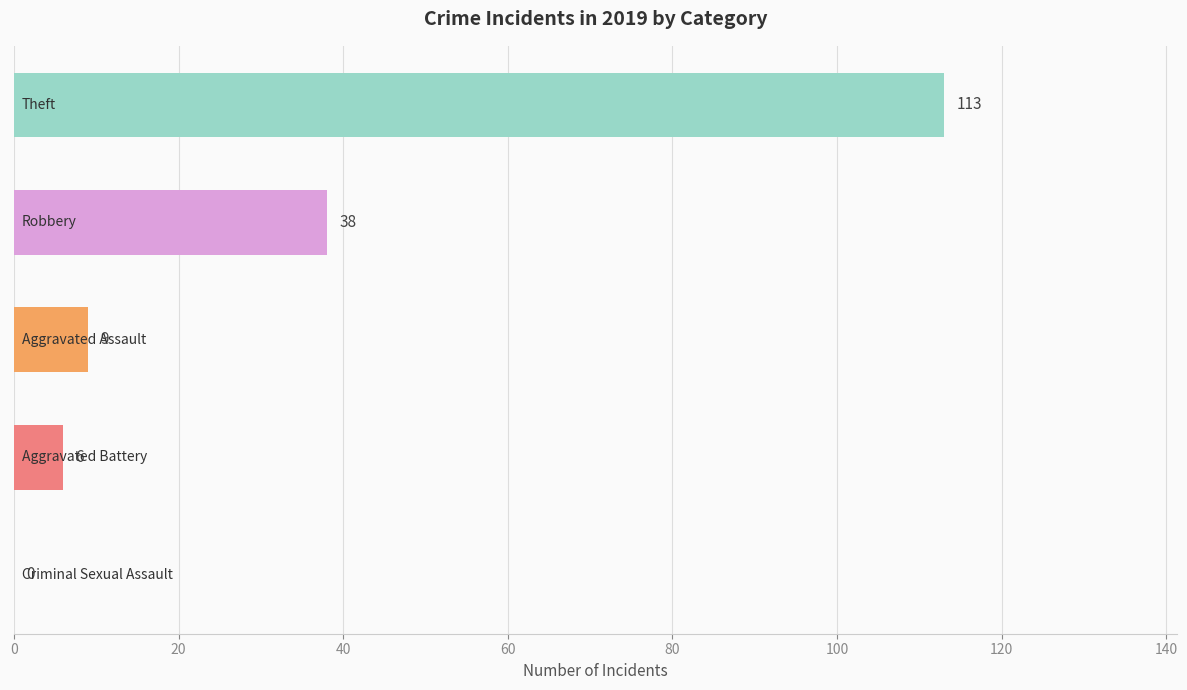

What is the sum of all values?

166